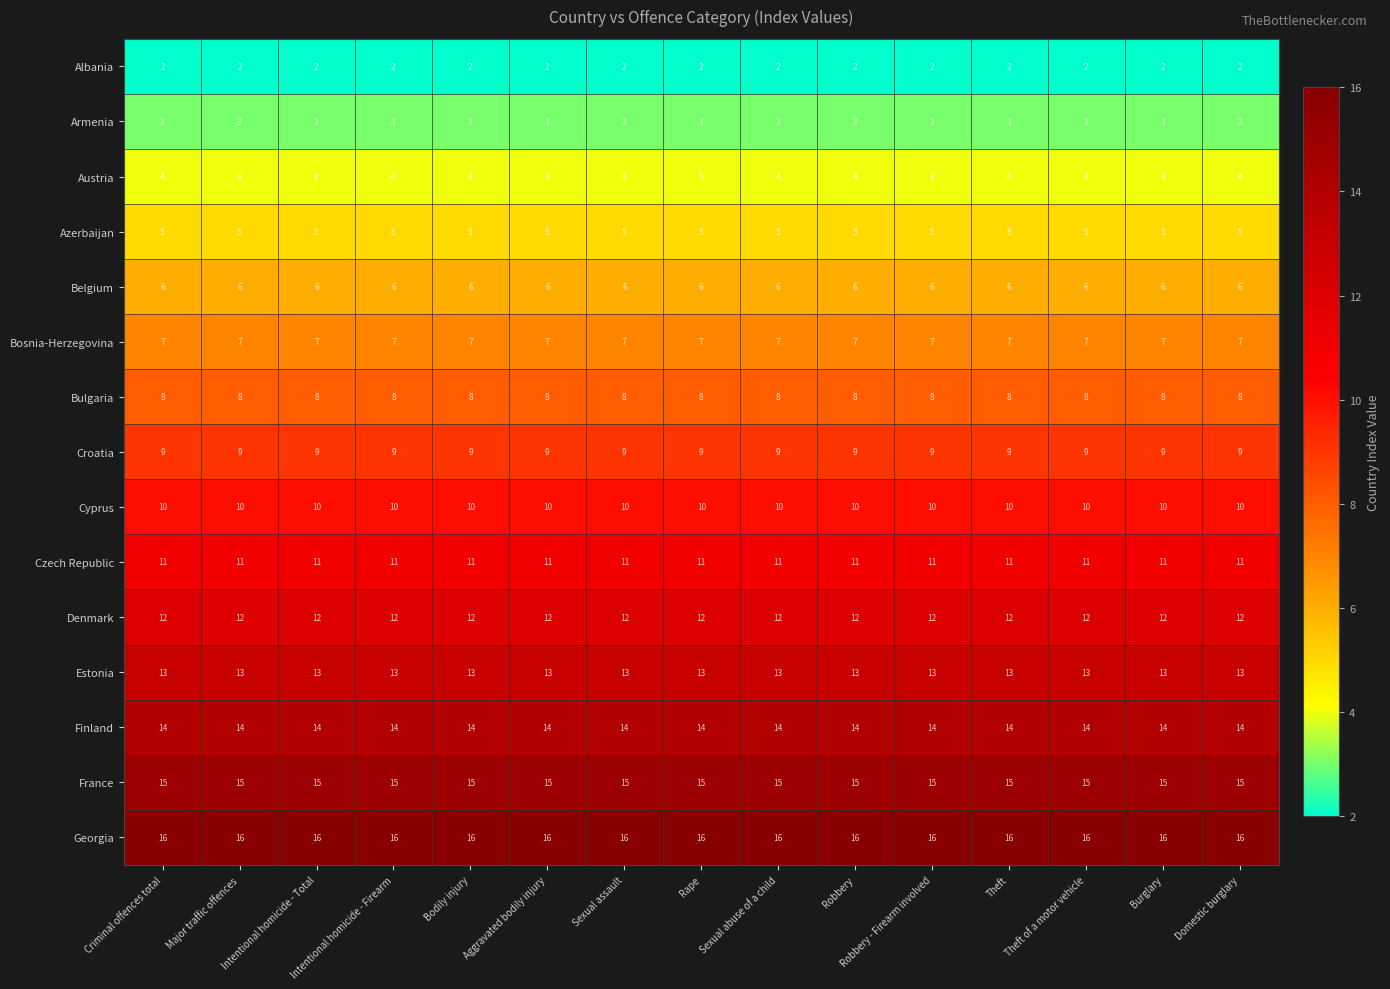

The value of Georgia at Domestic burglary is 10. True or false?

False